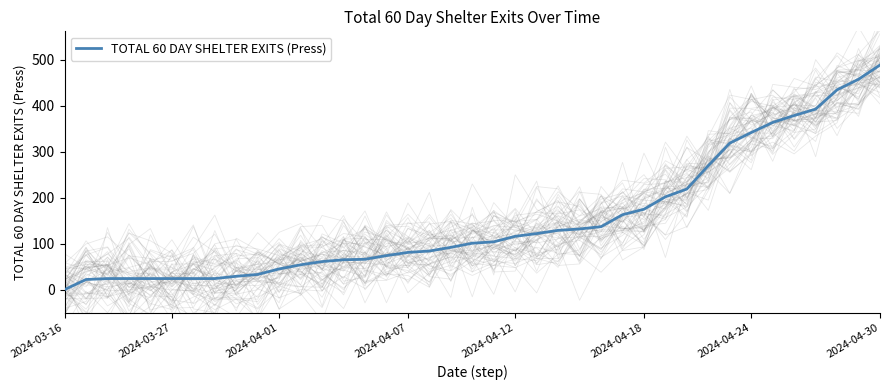

At which label is the value closest to 244?

29